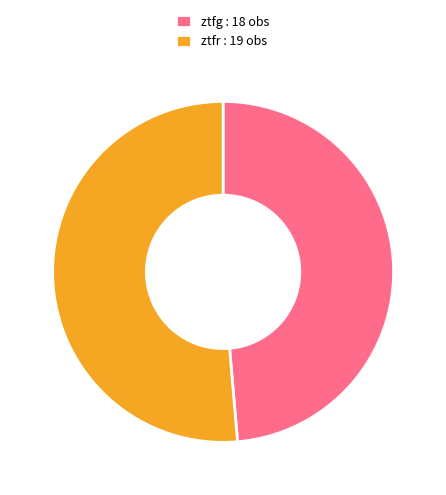

Do ztfr : 19 obs and ztfg : 18 obs together represent more than half of the pie?

Yes